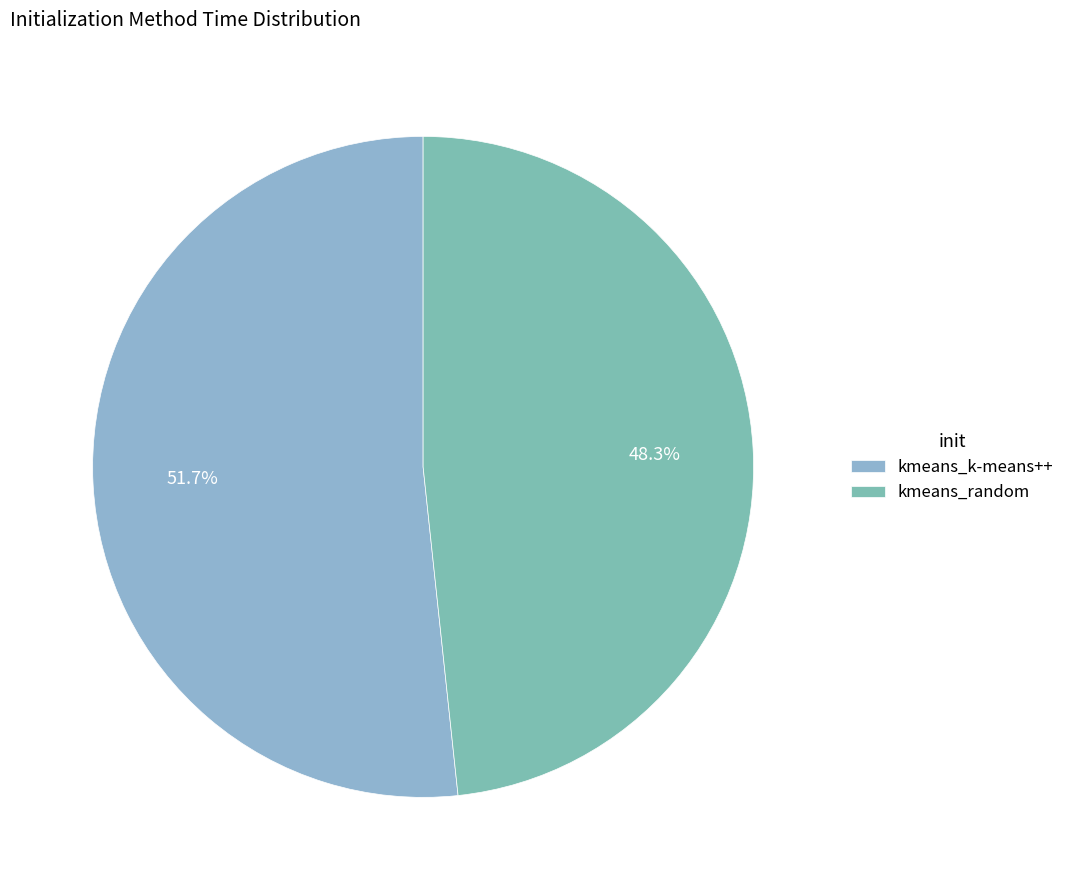

How many slices are in this pie chart?

2